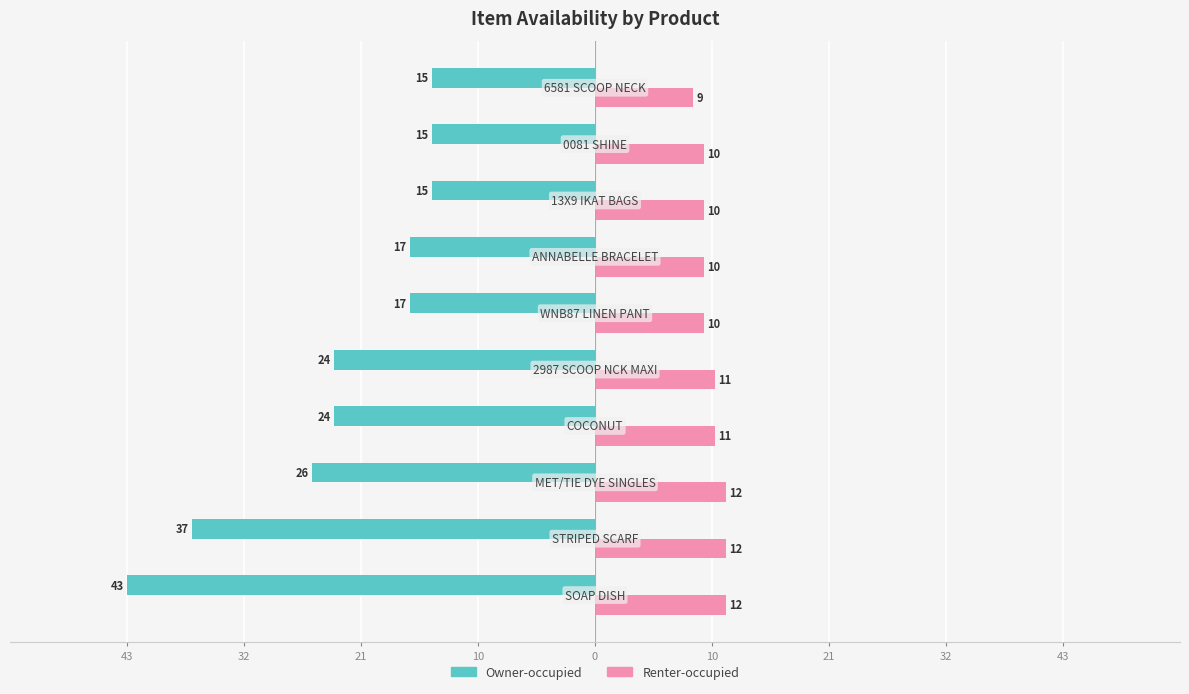

What are all the series names shown in the legend?

Owner-occupied, Renter-occupied